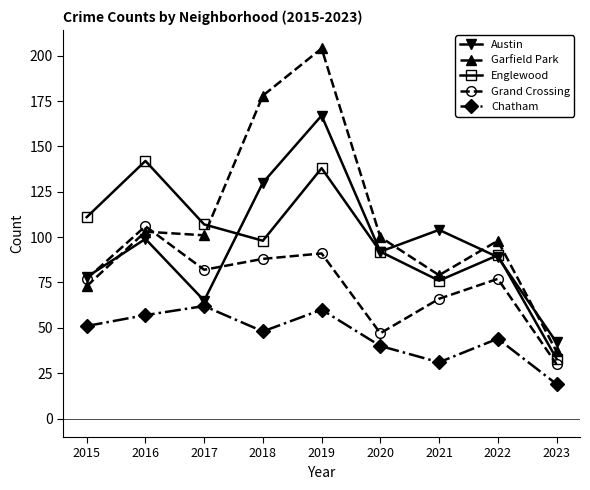

How many data points in Englewood are less than 98?

4